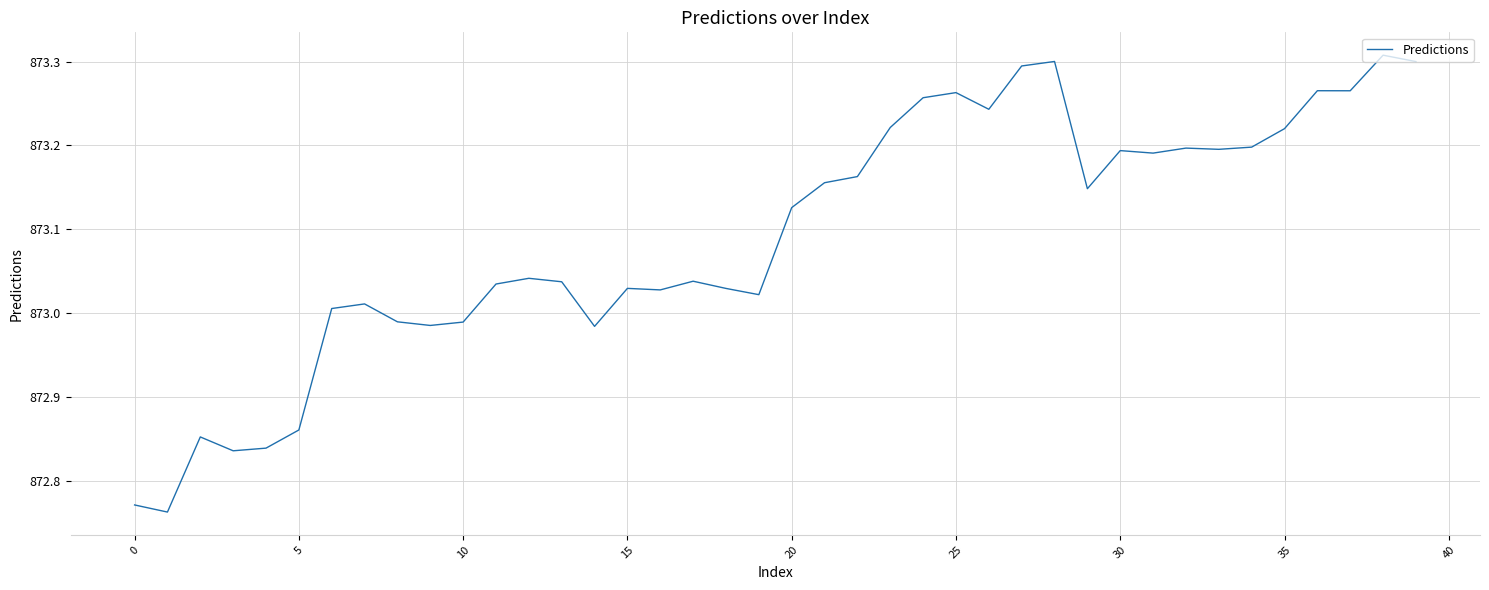

What is the difference between the maximum and minimum values?

0.5